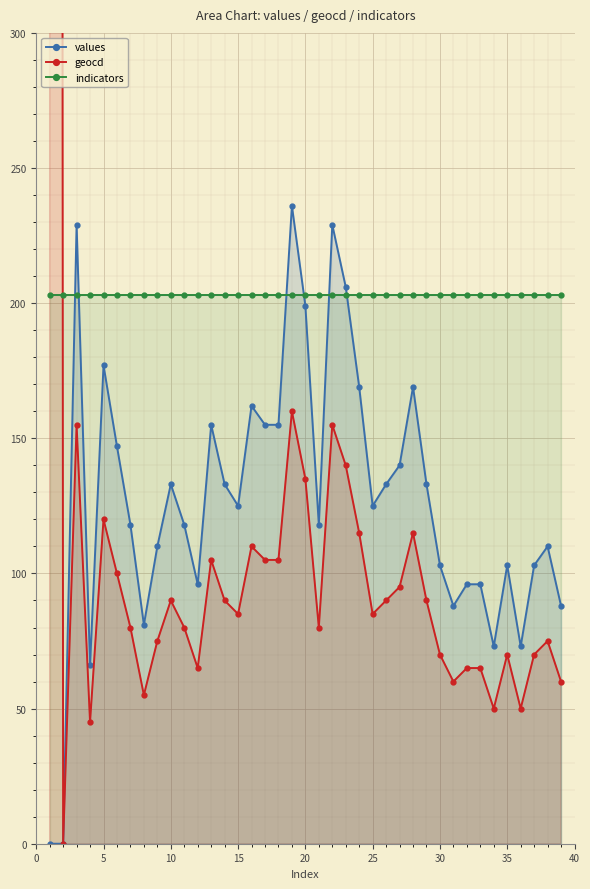

Is it true that values equals 230.0 at 10?

False